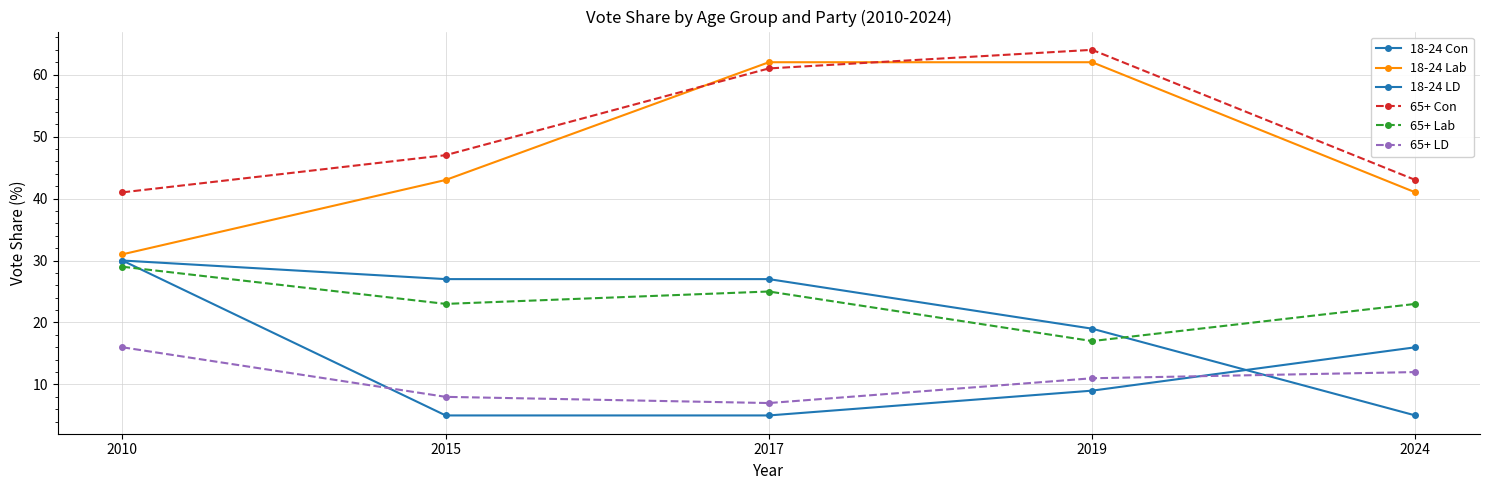

Reading left to right, what are all the values shown in this chart?

18-24 Con: 2010=30	2015=27	2017=27	2019=19	2024=5
18-24 Lab: 2010=31	2015=43	2017=62	2019=62	2024=41
18-24 LD: 2010=30	2015=5	2017=5	2019=9	2024=16
65+ Con: 2010=41	2015=47	2017=61	2019=64	2024=43
65+ Lab: 2010=29	2015=23	2017=25	2019=17	2024=23
65+ LD: 2010=16	2015=8	2017=7	2019=11	2024=12